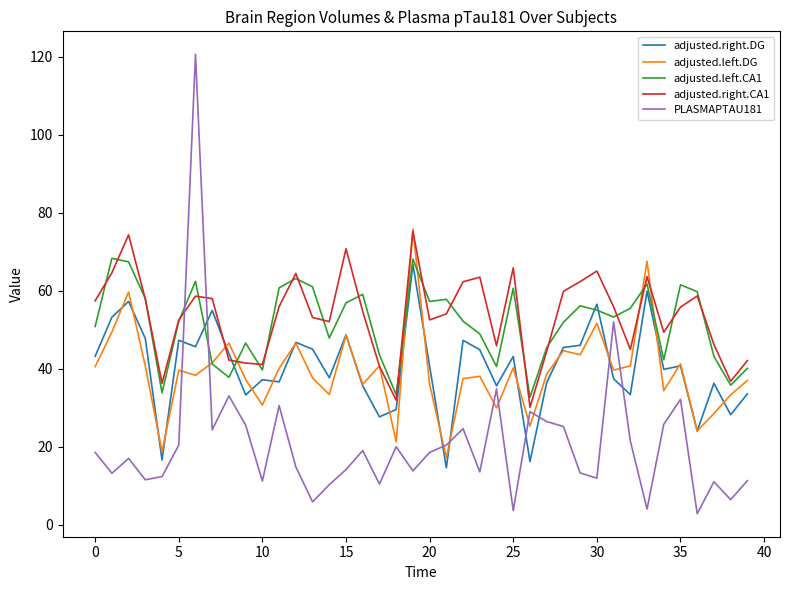

Count the number of categories in the chart.

40